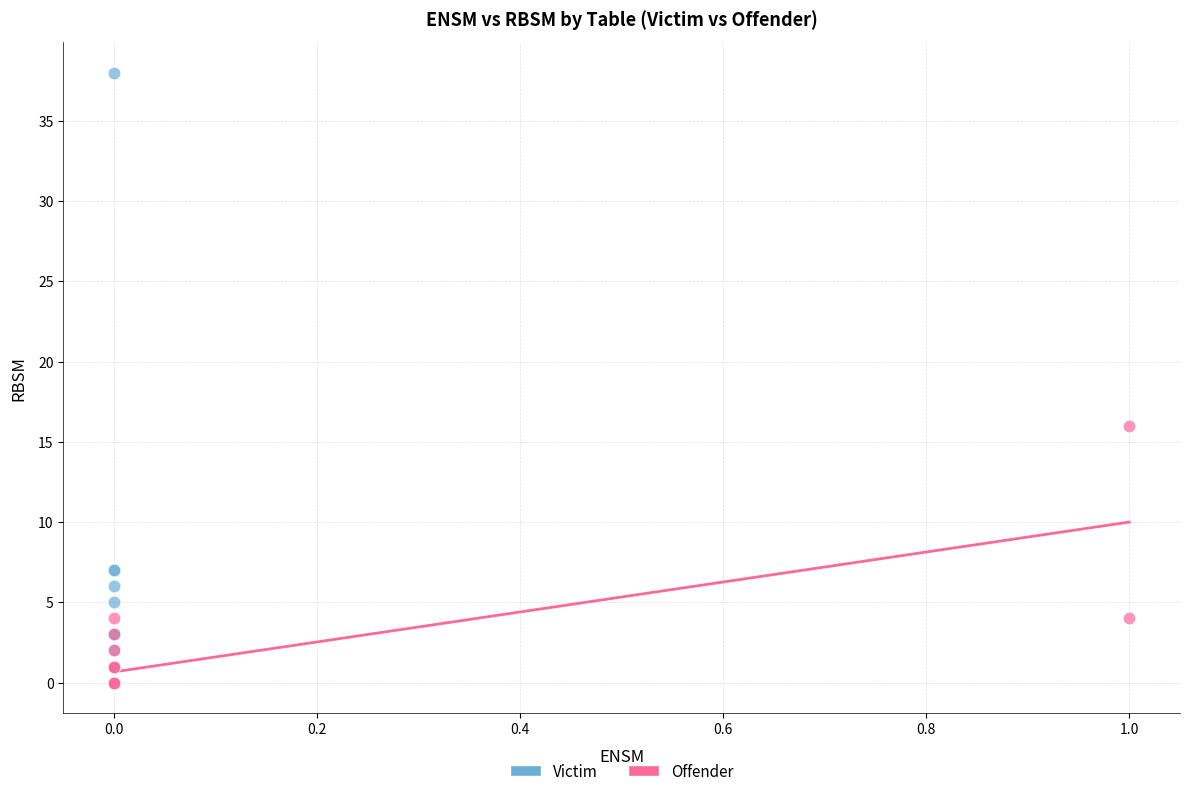

Which series reaches the maximum Y coordinate?

Victim